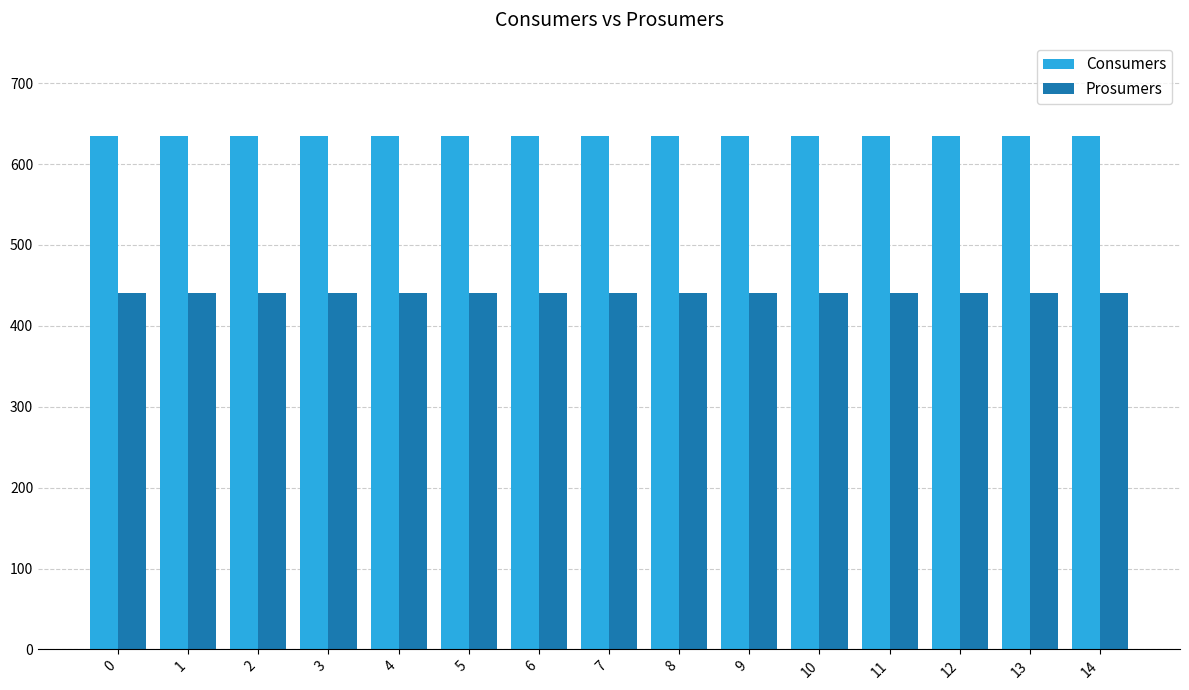

What is the lowest value of the Prosumers series?

440